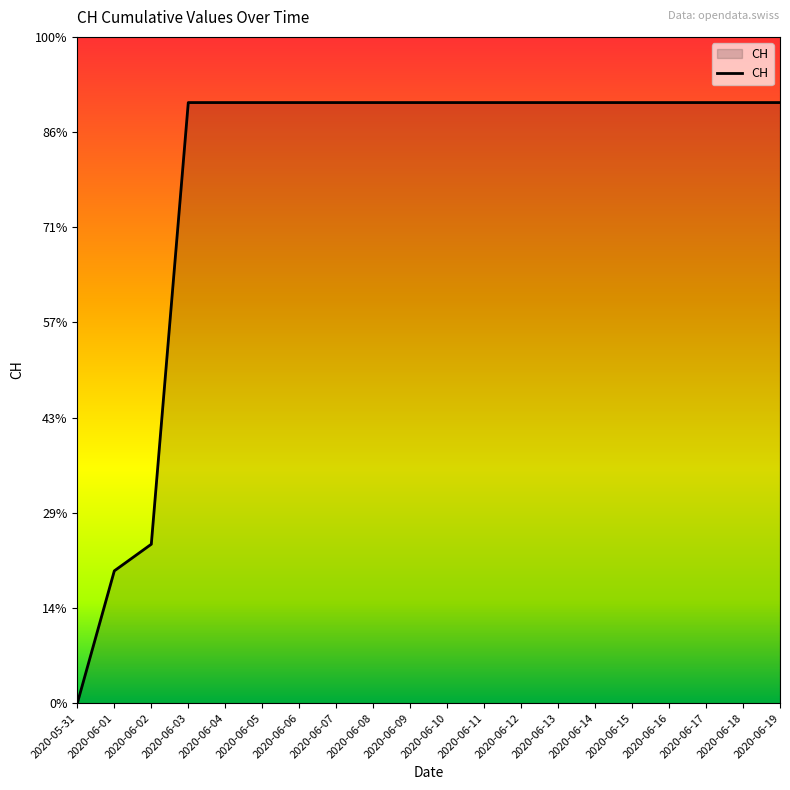

What is the difference between the values at 2020-06-17 and 2020-06-02?

464